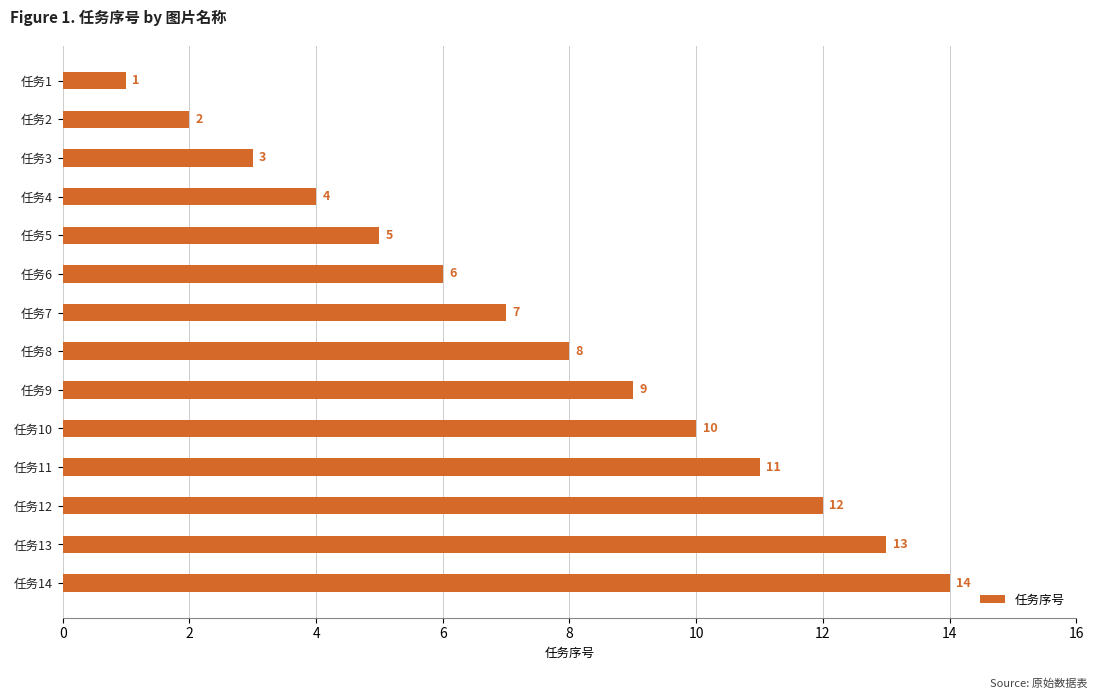

Which has a higher value, 任务4 or 任务14?

任务14